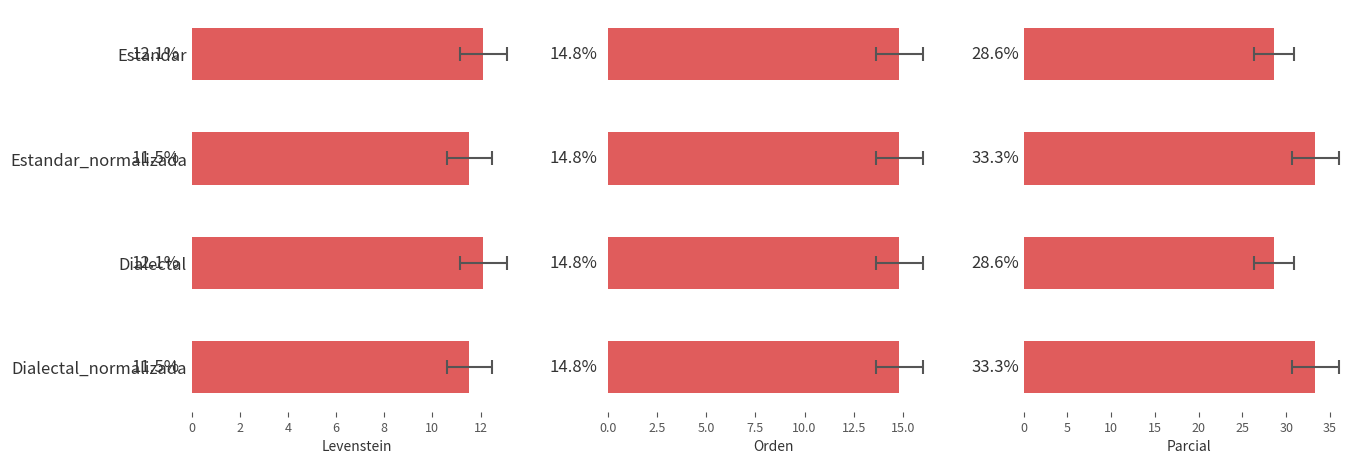

What is the maximum value shown in the chart?

33.3